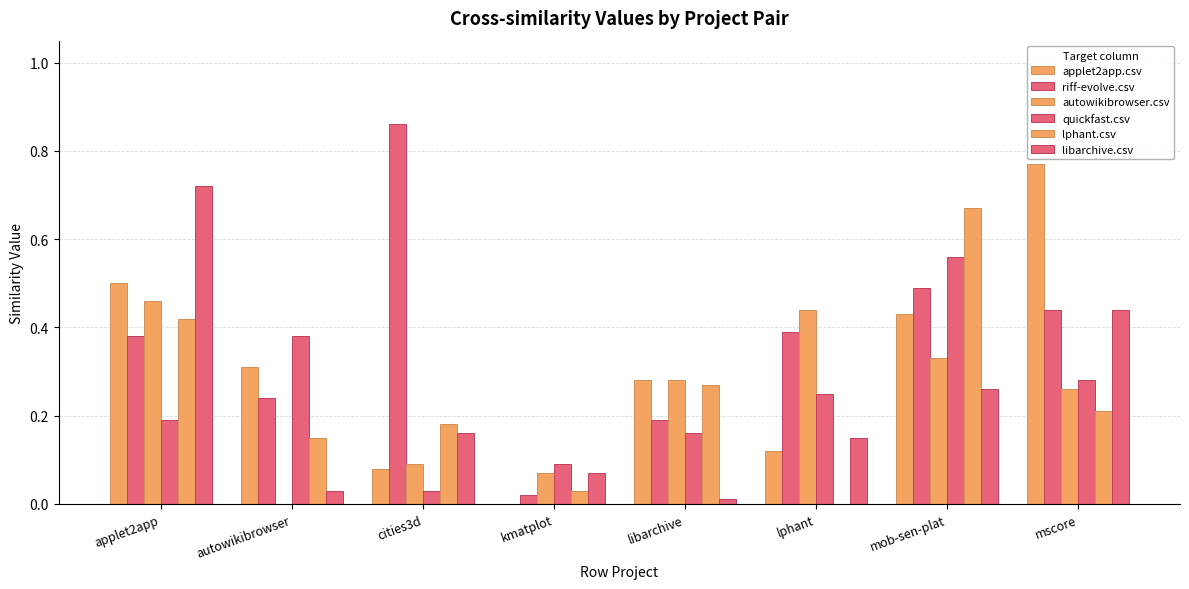

Does the chart contain stacked bars?

No